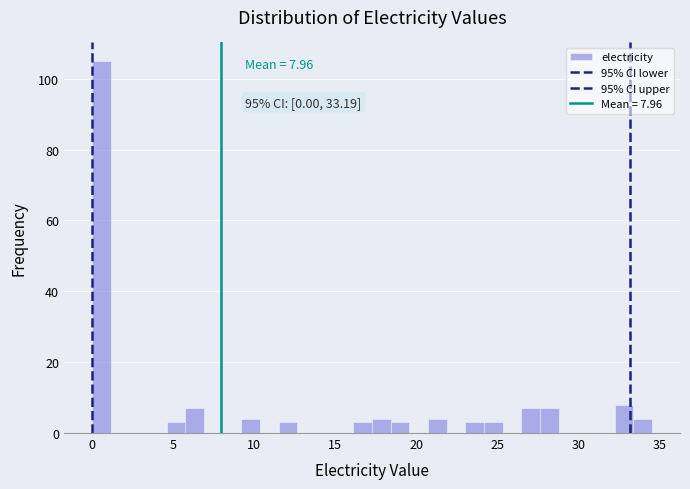

Read against the x-axis, roughly where is the centre of the tallest bar?

0.5